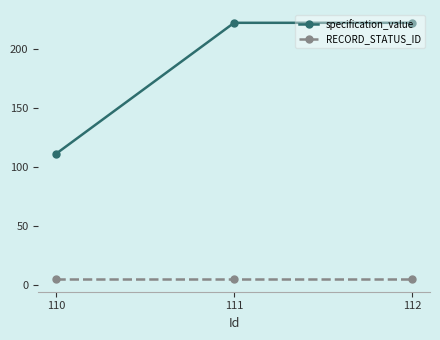

What is the highest value of the specification_value series?

222